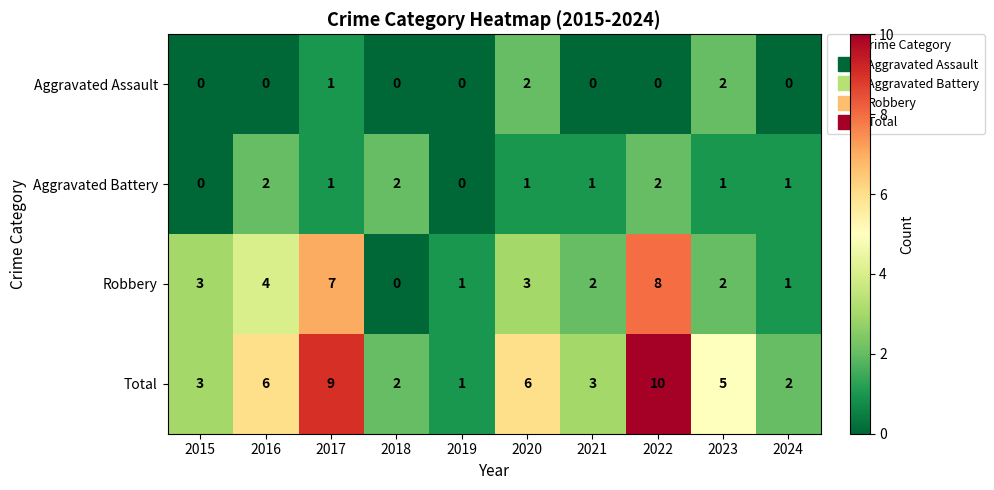

How many categories are shown in the chart?

10